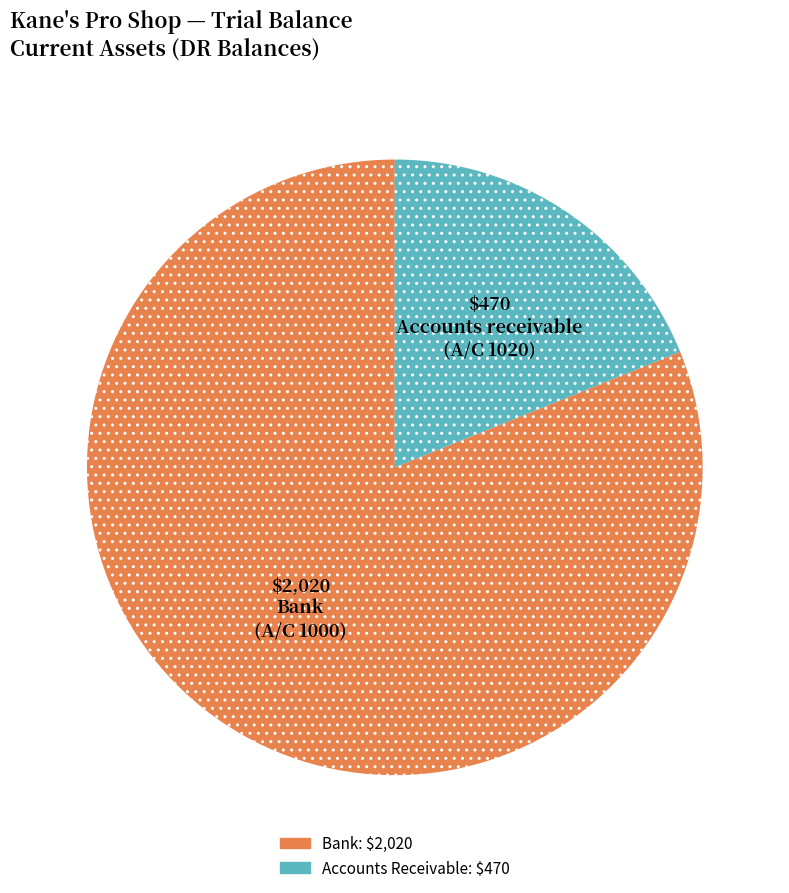

Is there a majority slice in this chart?

Yes